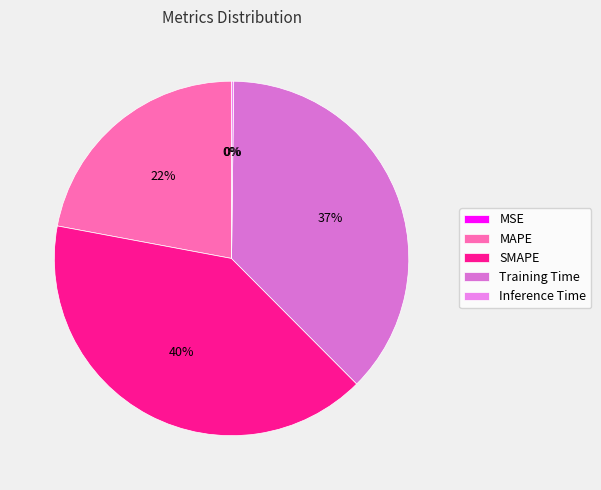

To the nearest percent, what is the difference between the MSE and Training Time slice percentages?

37%